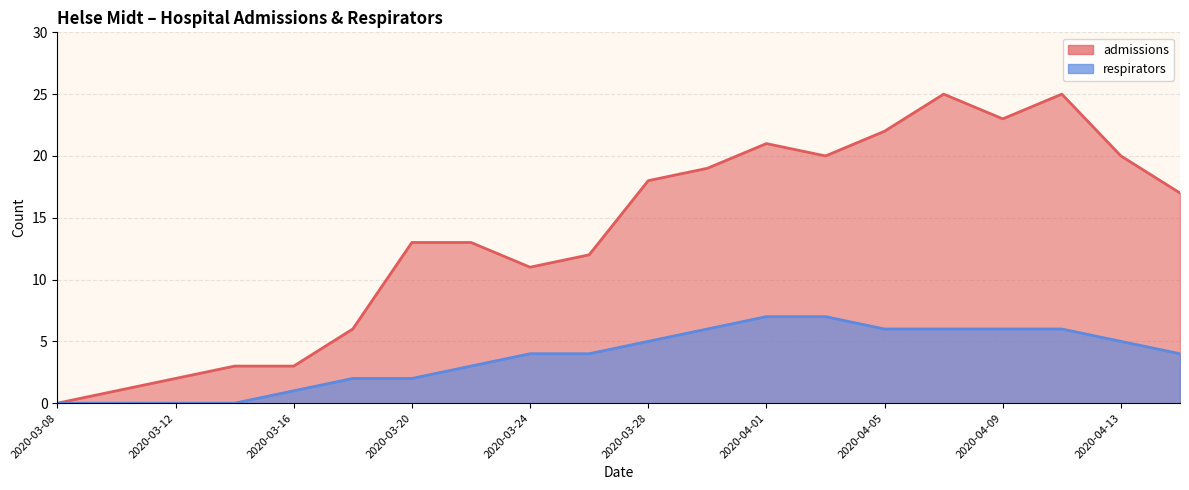

Which series has the largest range (max minus min)?

admissions